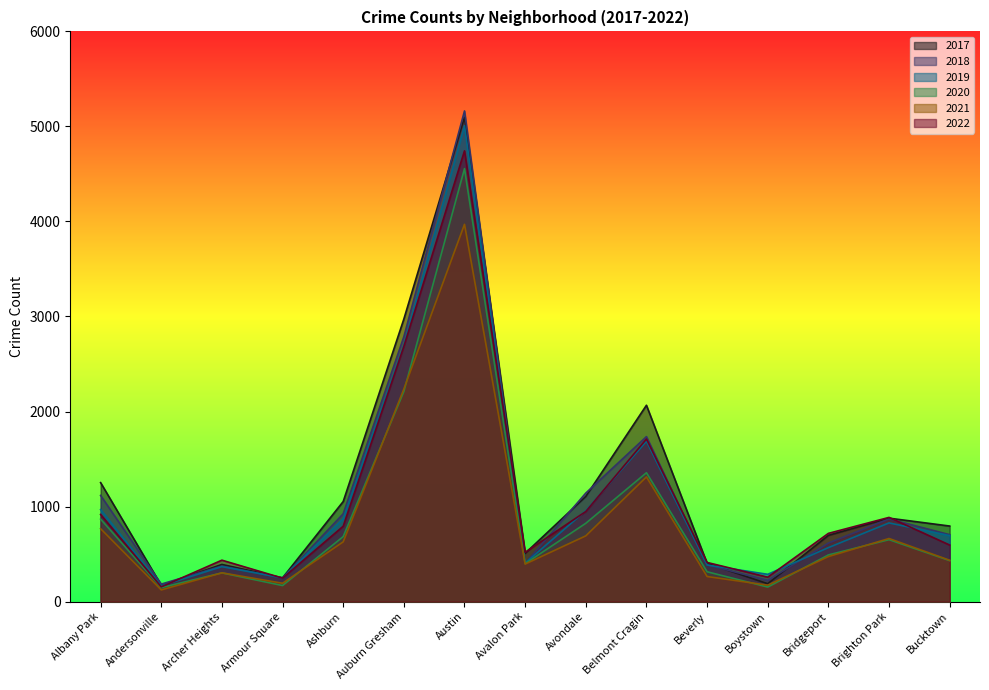

How many lines are shown in the chart?

6